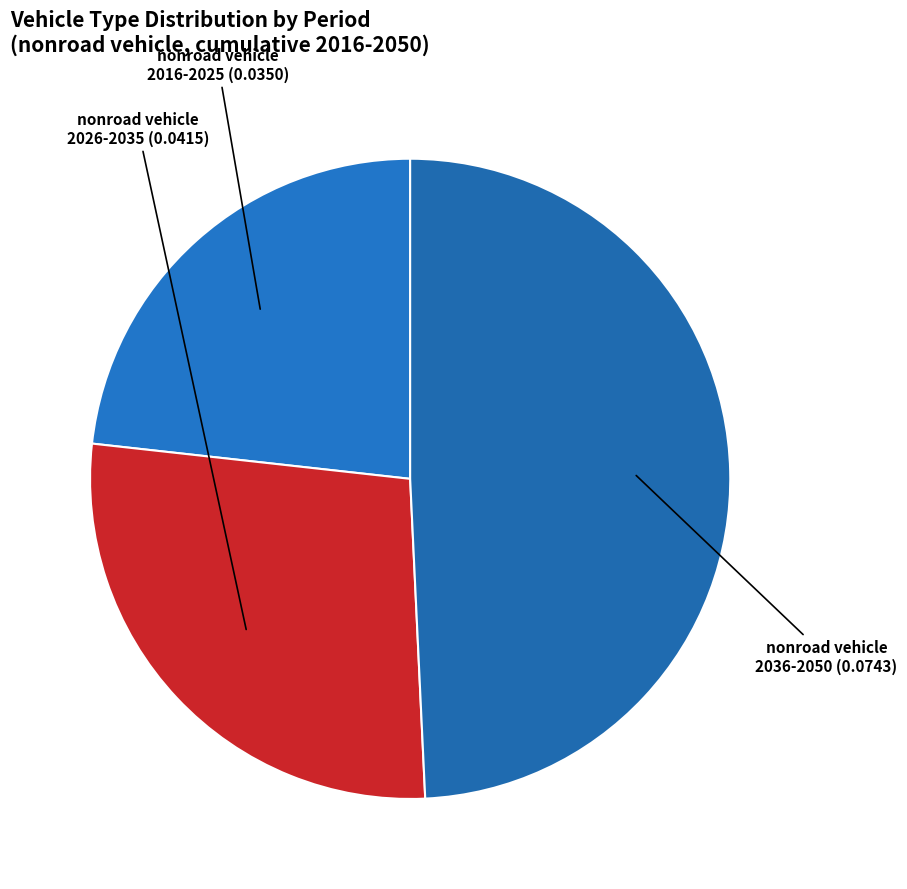

How many segments does this pie chart have?

3